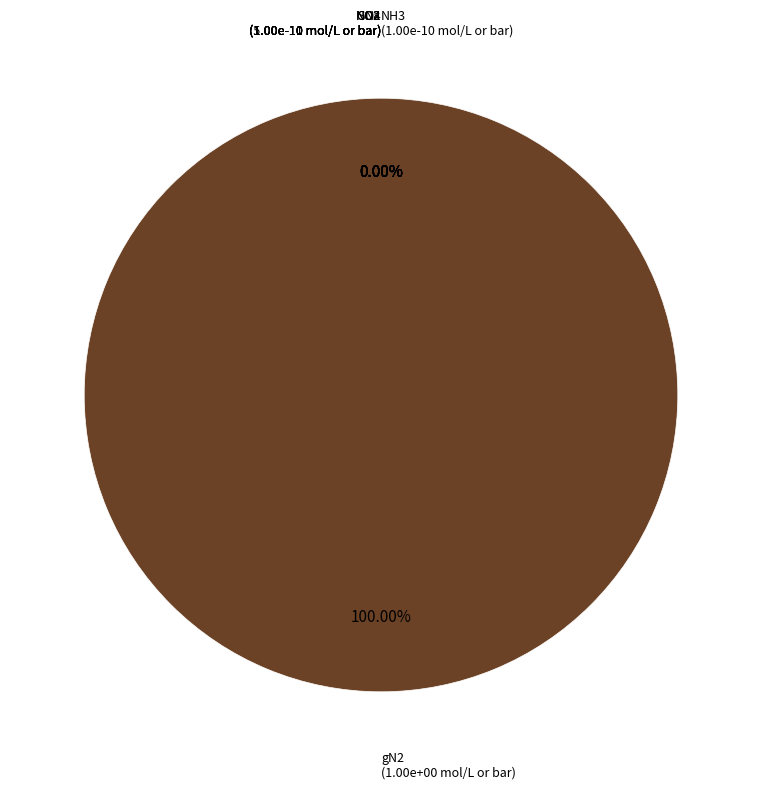

What is the smallest slice in the pie chart?

SO4